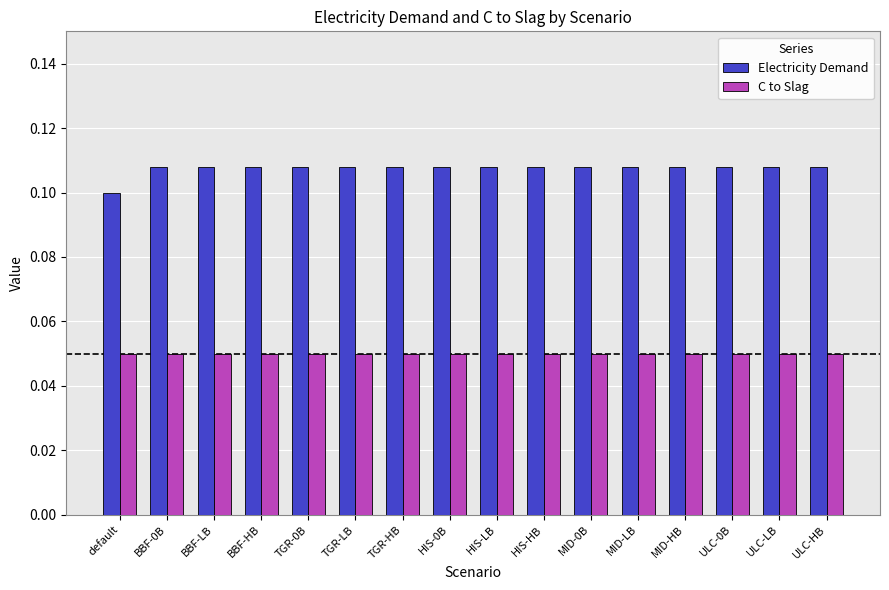

At which label is Electricity Demand closest to 0?

default